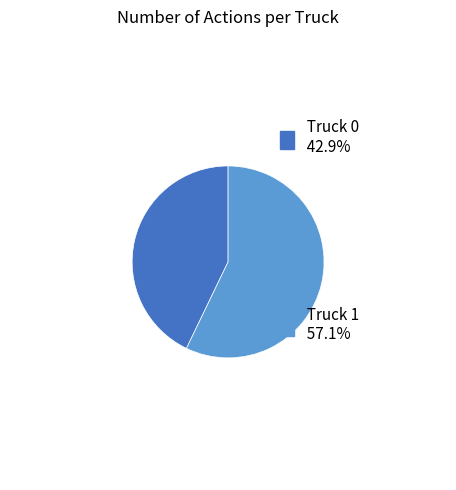

How many segments does this pie chart have?

2